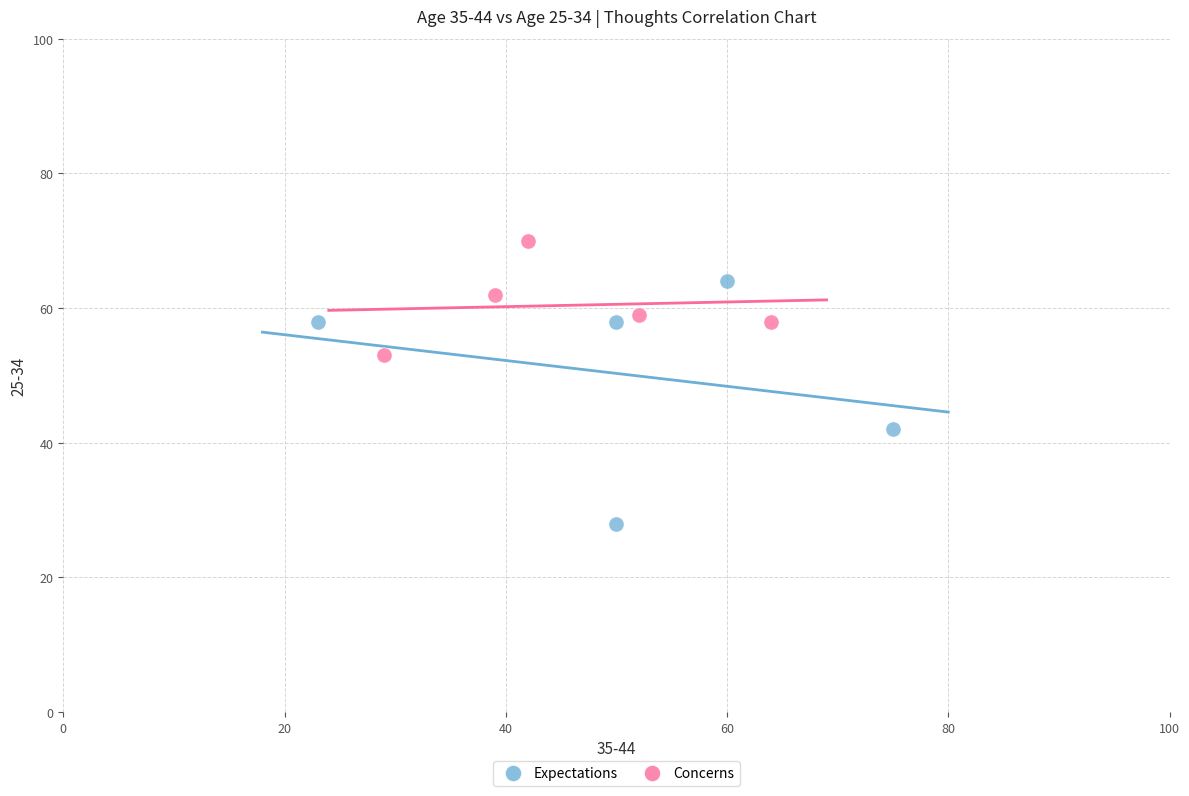

Which series reaches the maximum Y coordinate?

Concerns